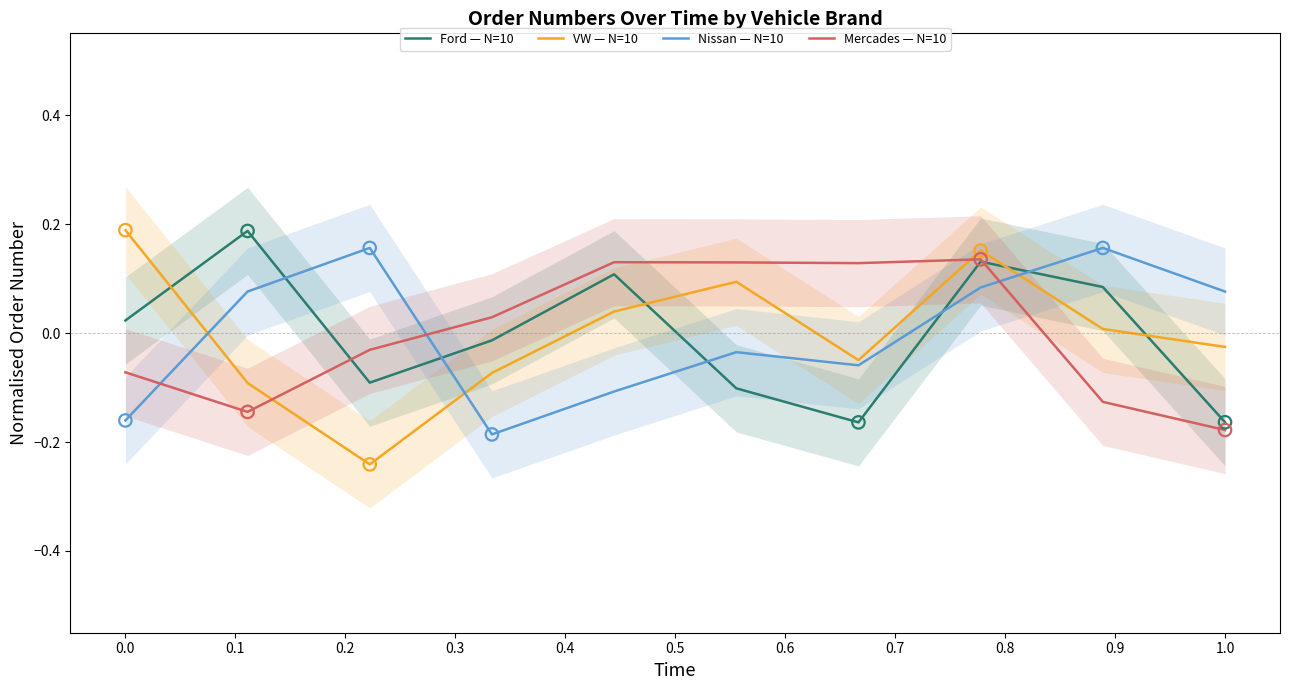

Which series contains the lowest Y value?

VW — N=10